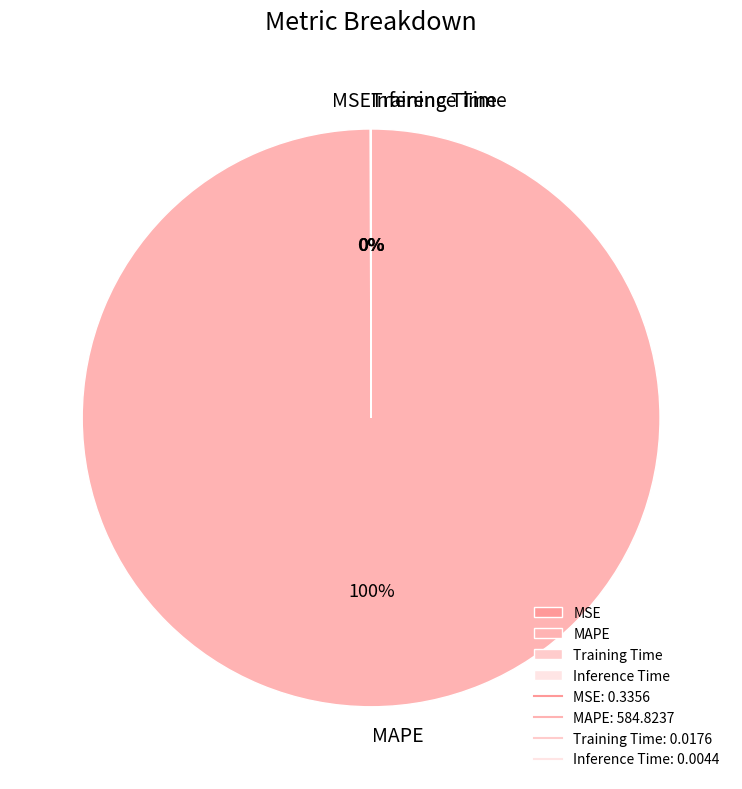

Is there any slice that represents more than half of the pie?

Yes